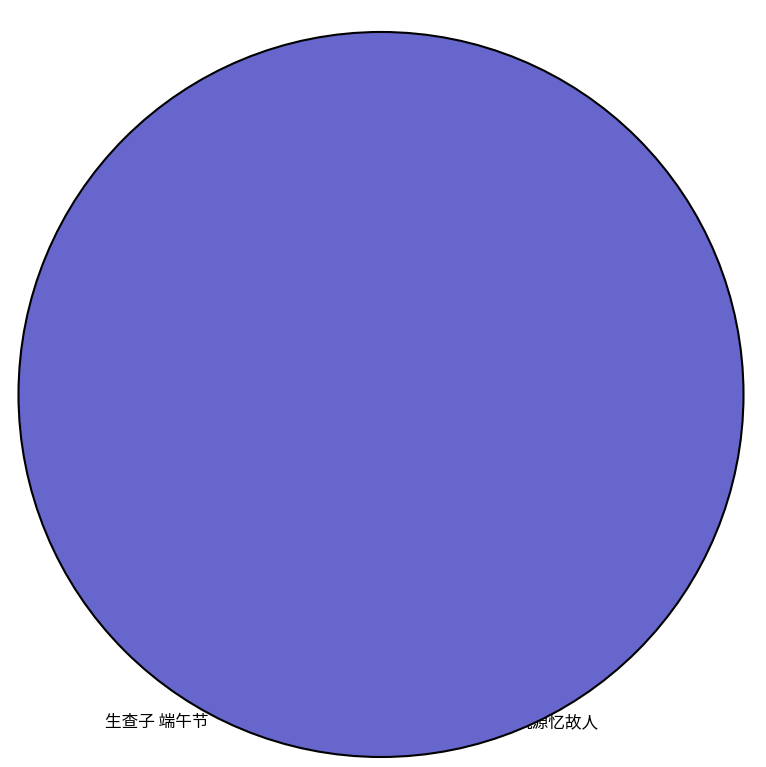

Count the number of slices in the pie.

2